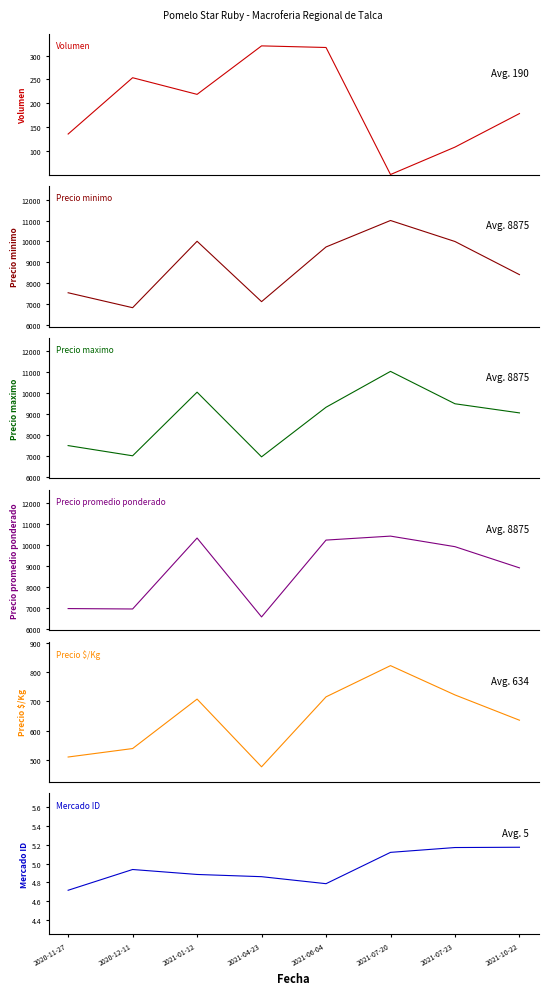

Which label corresponds to the largest value in the chart?

2021-07-20